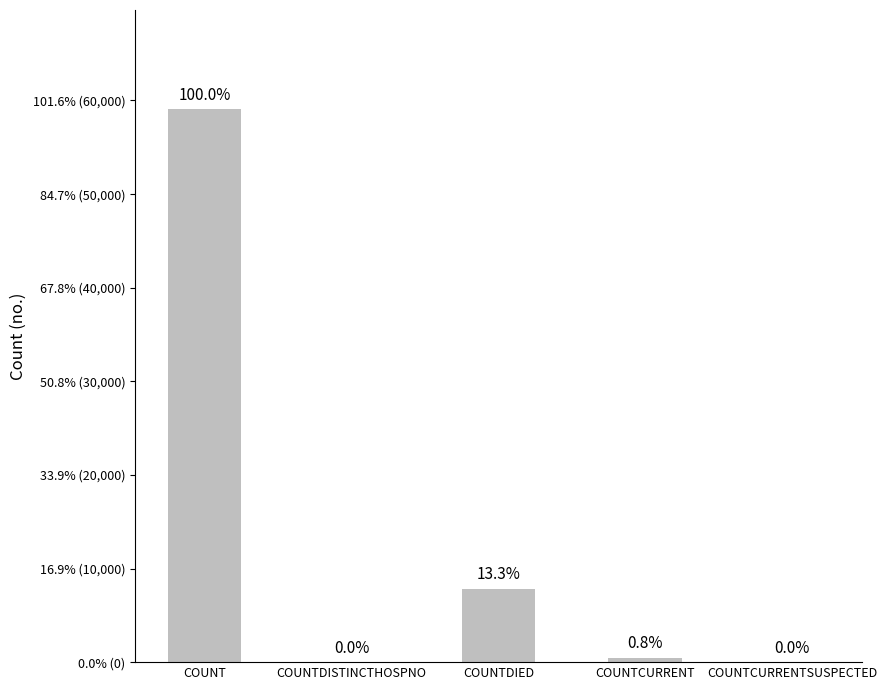

Are the bars horizontal?

No